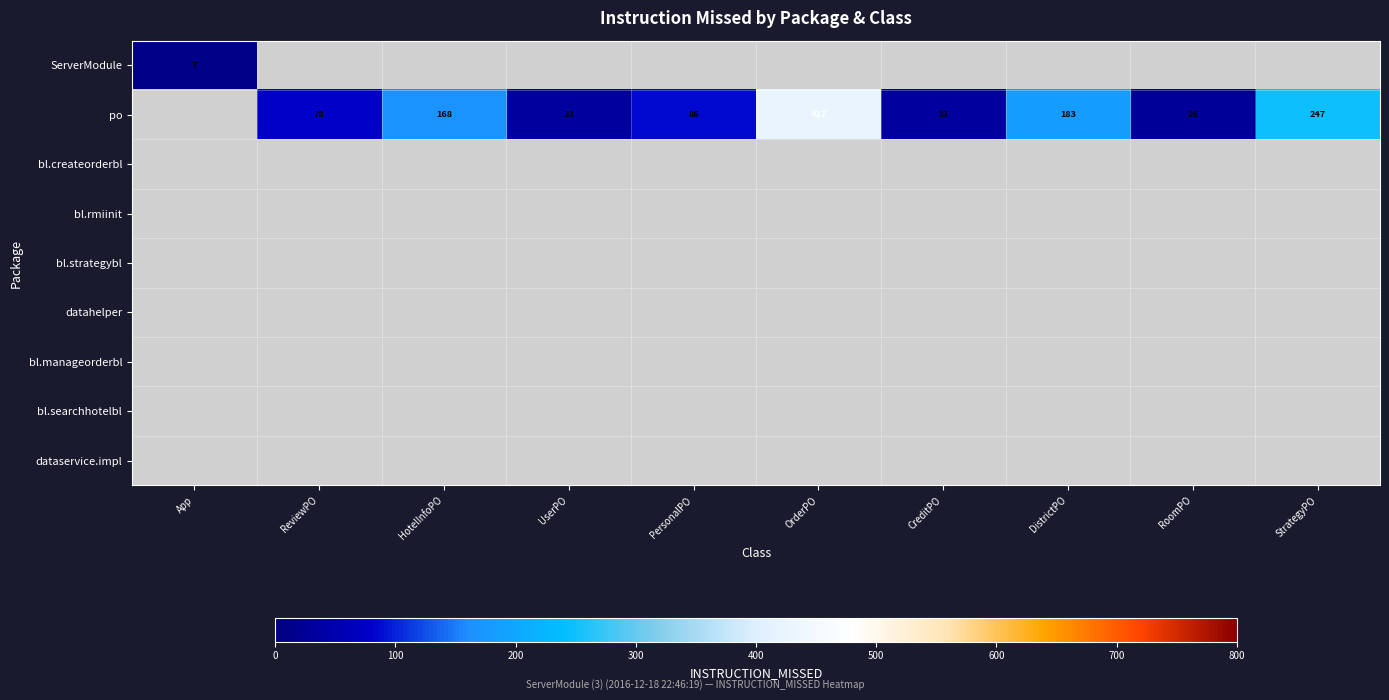

What is the difference between the po values at ReviewPO and HotelInfoPO?

90